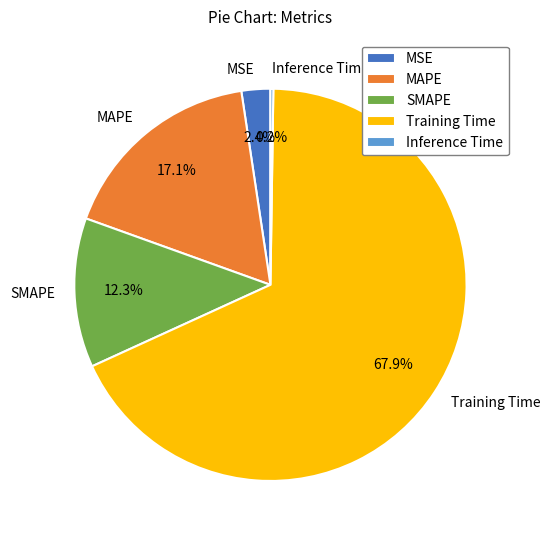

What is the total percentage of MSE and MAPE?

19.5%